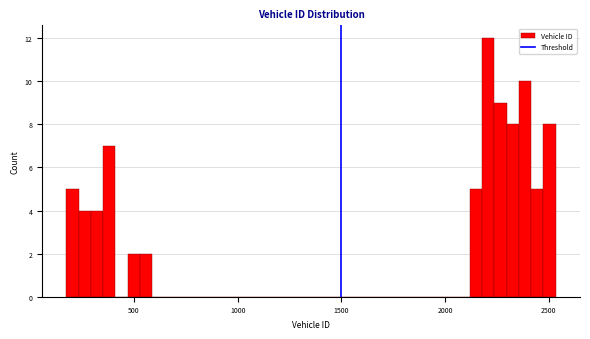

Read against the x-axis, roughly where is the centre of the tallest bar?

2200